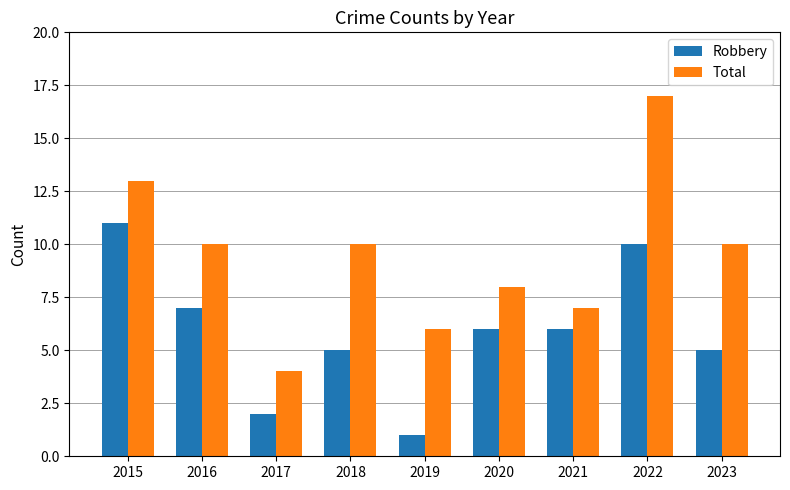

The value of Robbery at 2020 is 1. True or false?

False